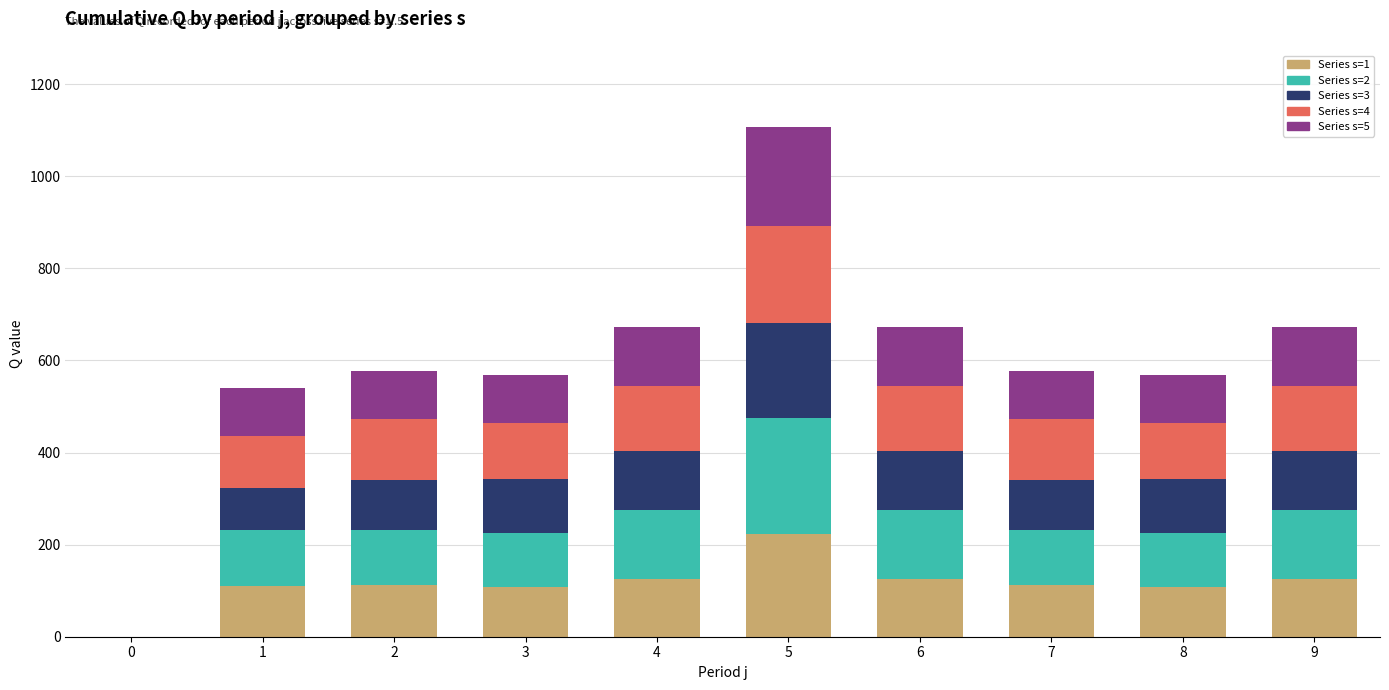

At which category is the sum across all series the highest?

5